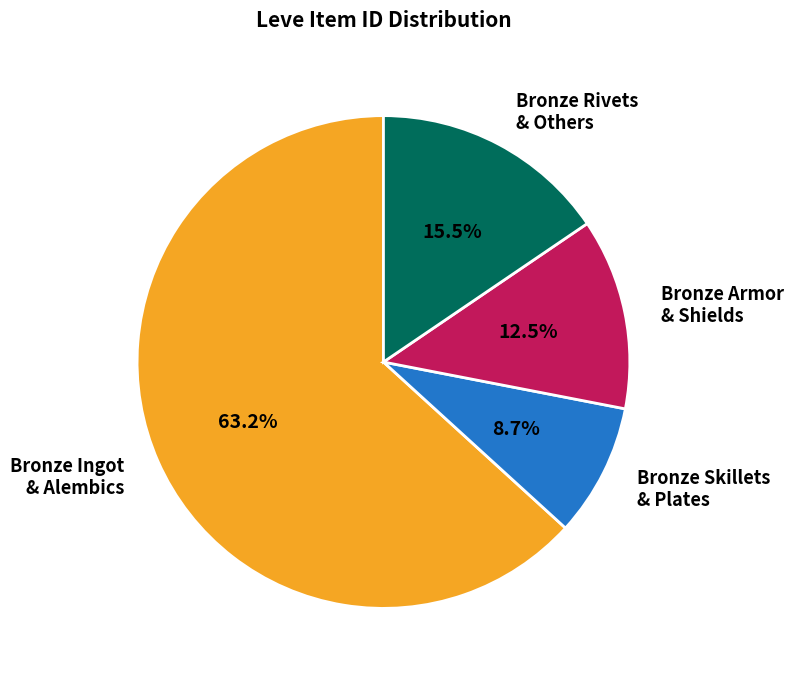

Rank the categories by value from highest to lowest.

Bronze Ingot & Alembics, Bronze Rivets & Others, Bronze Armor & Shields, Bronze Skillets & Plates